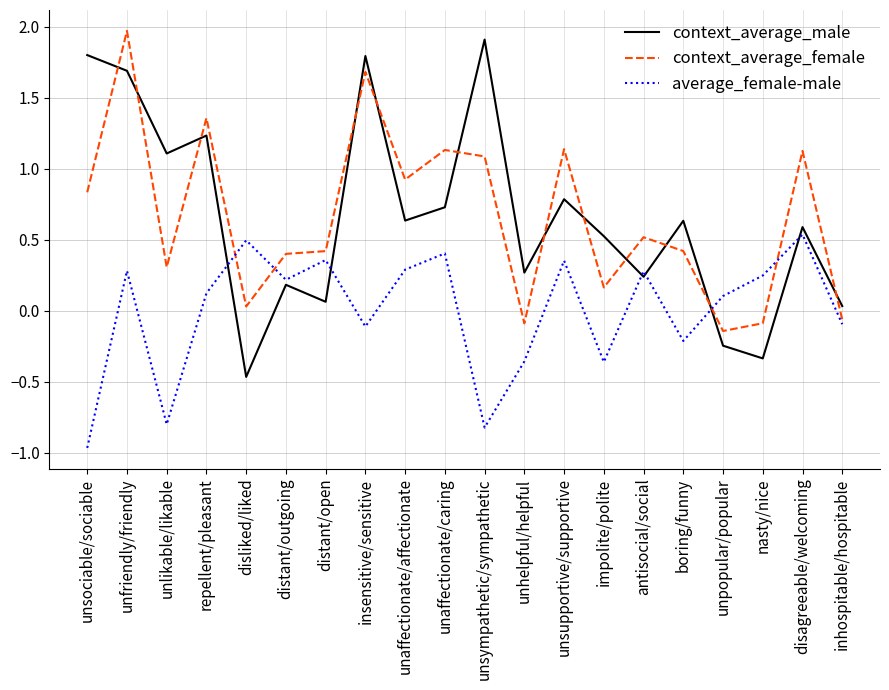

Between which two adjacent categories do average_female-male and context_average_male first intersect?

repellent/pleasant and disliked/liked